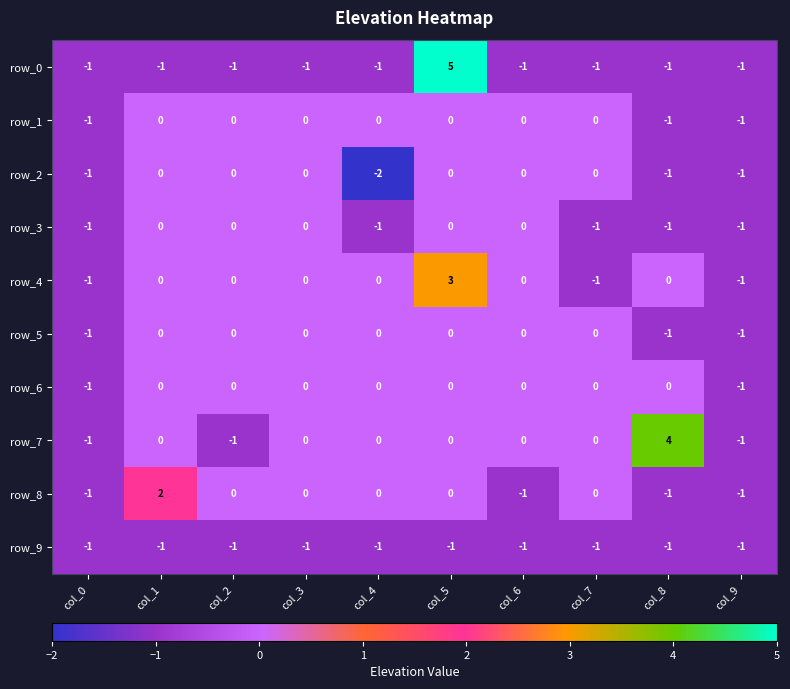

What is the sum of all row_5 values?

-3